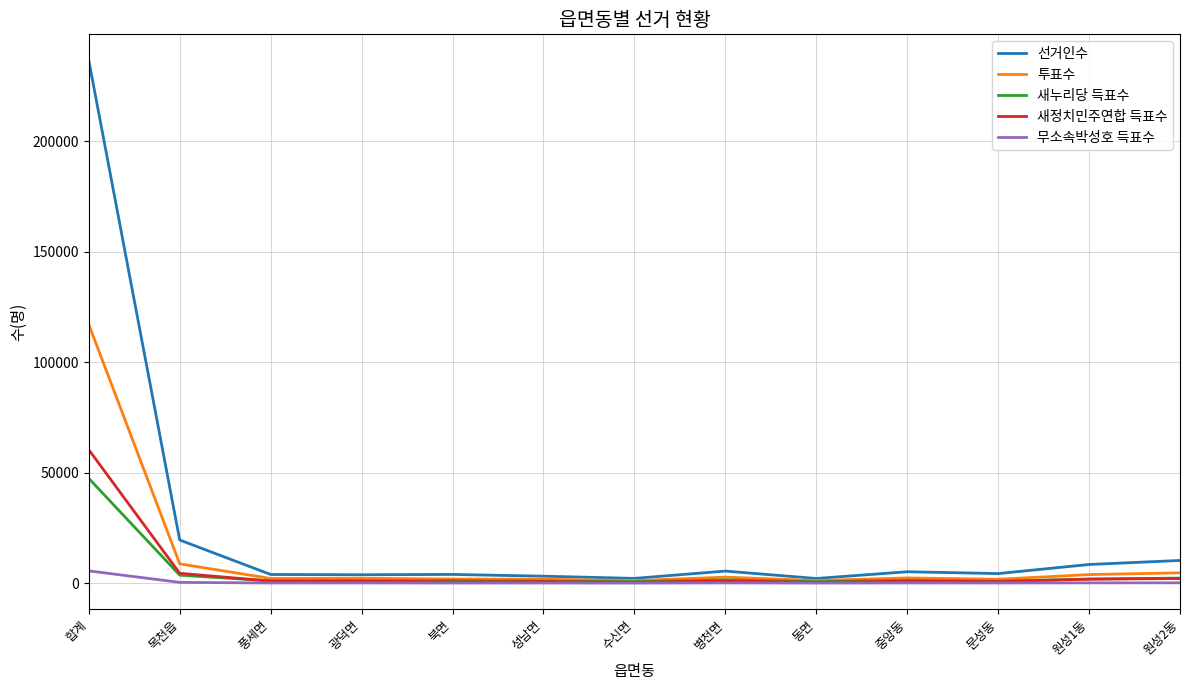

What is the maximum value shown in the chart?

236496